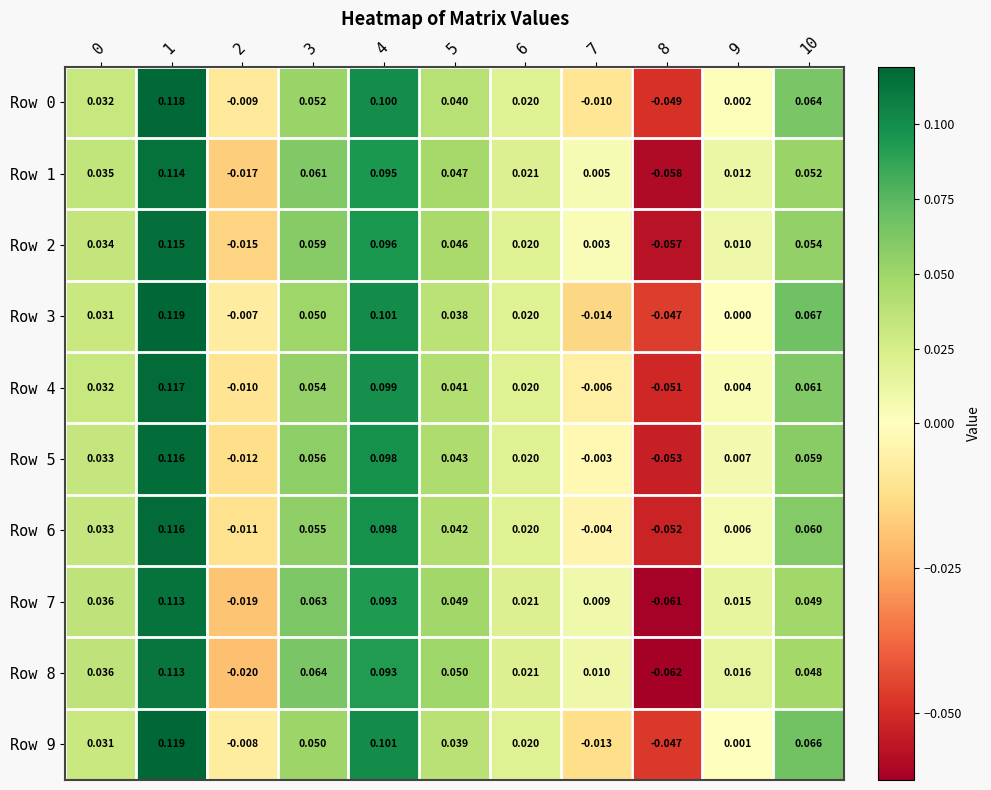

Is the value of Row 4 at 4 greater than the value of Row 9 at 9?

Yes